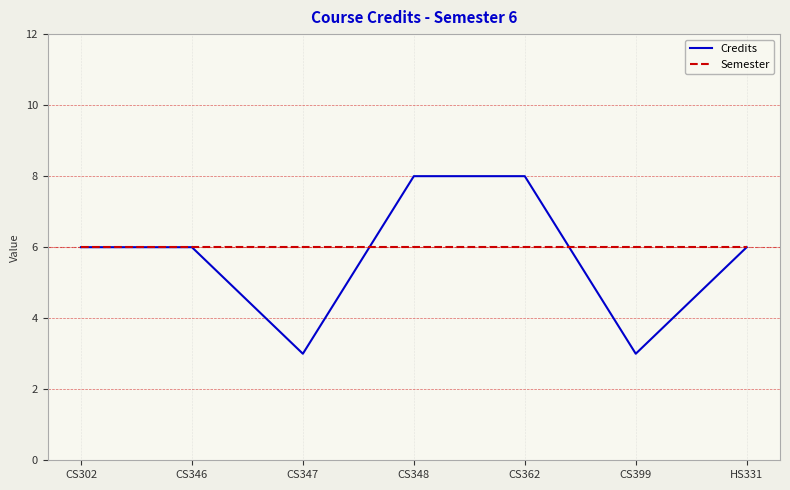

What is the total value across all series at CS348?

14